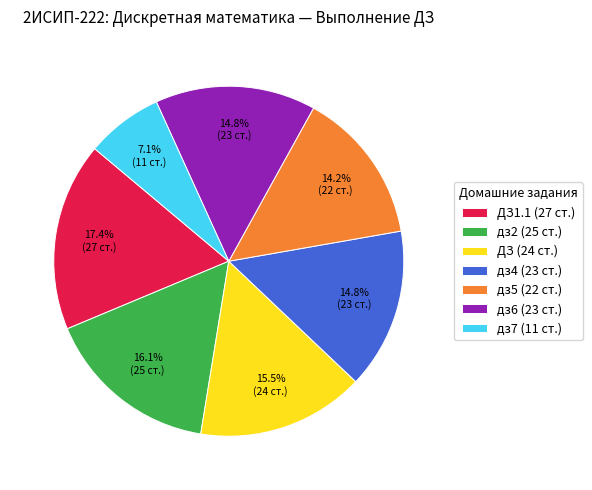

To the nearest percent, what is the difference between the largest and smallest slice percentages?

10%